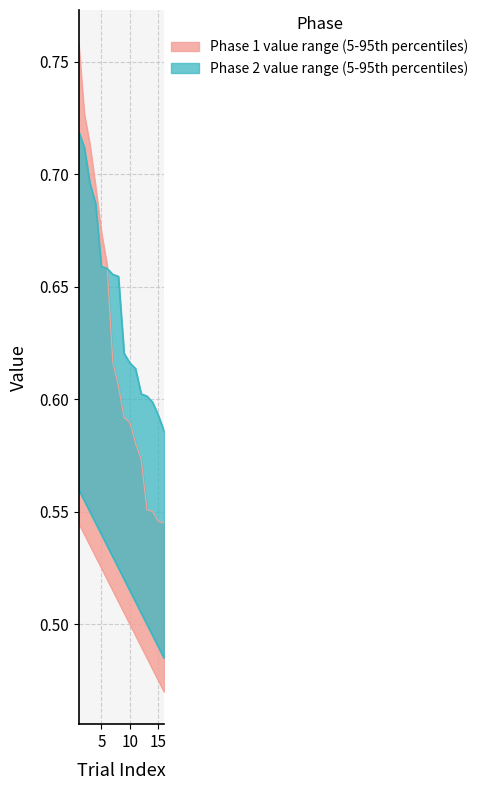

Is this an area chart (filled region under the line)?

No